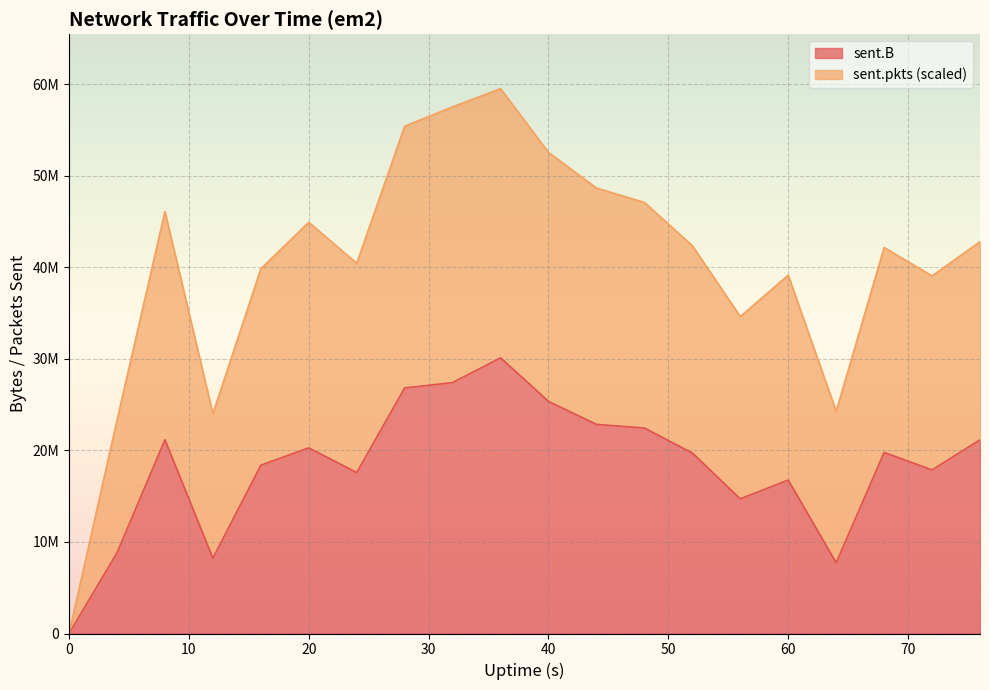

Rank the series by their maximum value, from lowest to highest.

sent.B, sent.pkts